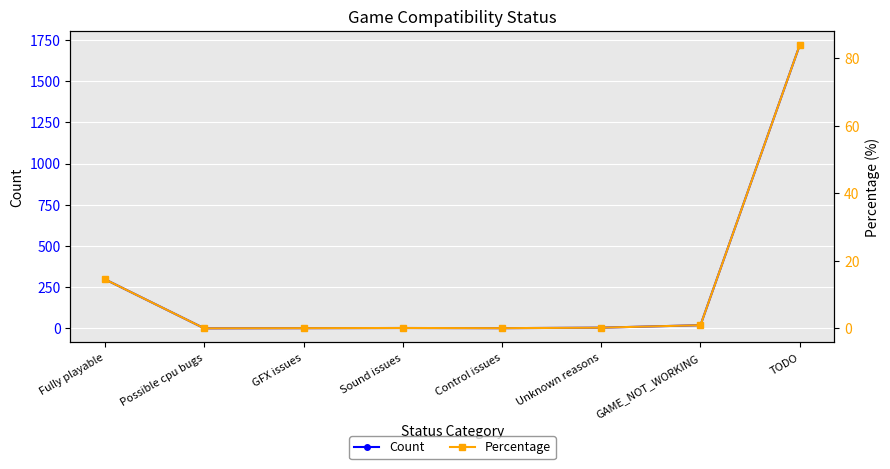

Reading left to right, what are all the values shown in this chart?

Count: Fully playable=298.0	Possible cpu bugs=1.0	GFX issues=2.0	Sound issues=3.0	Control issues=2.0	Unknown reasons=5.0	GAME_NOT_WORKING=20.0	TODO=1718.0
Percentage: Fully playable=14.5	Possible cpu bugs=0.0	GFX issues=0.1	Sound issues=0.1	Control issues=0.1	Unknown reasons=0.2	GAME_NOT_WORKING=1.0	TODO=83.8